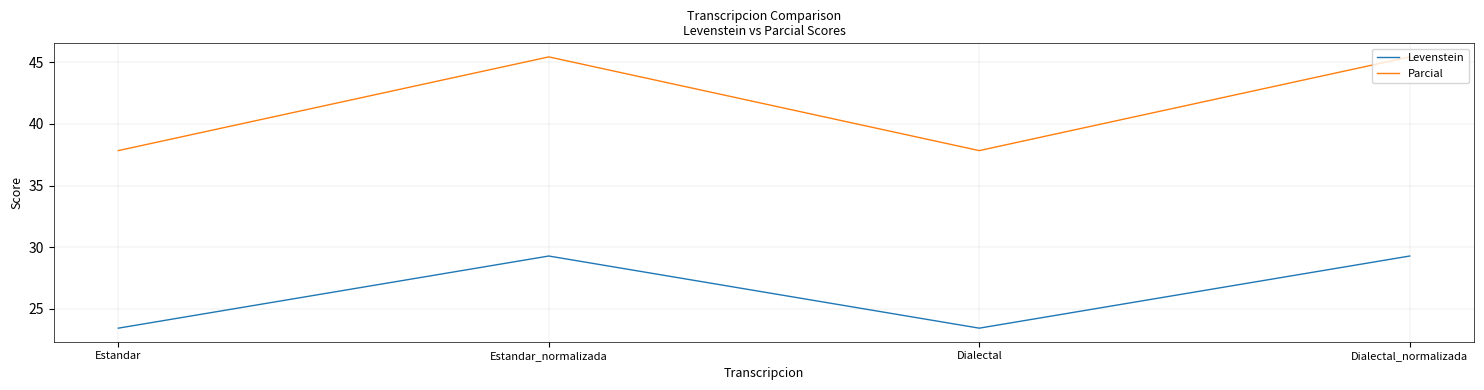

What position from the left is Estandar?

1